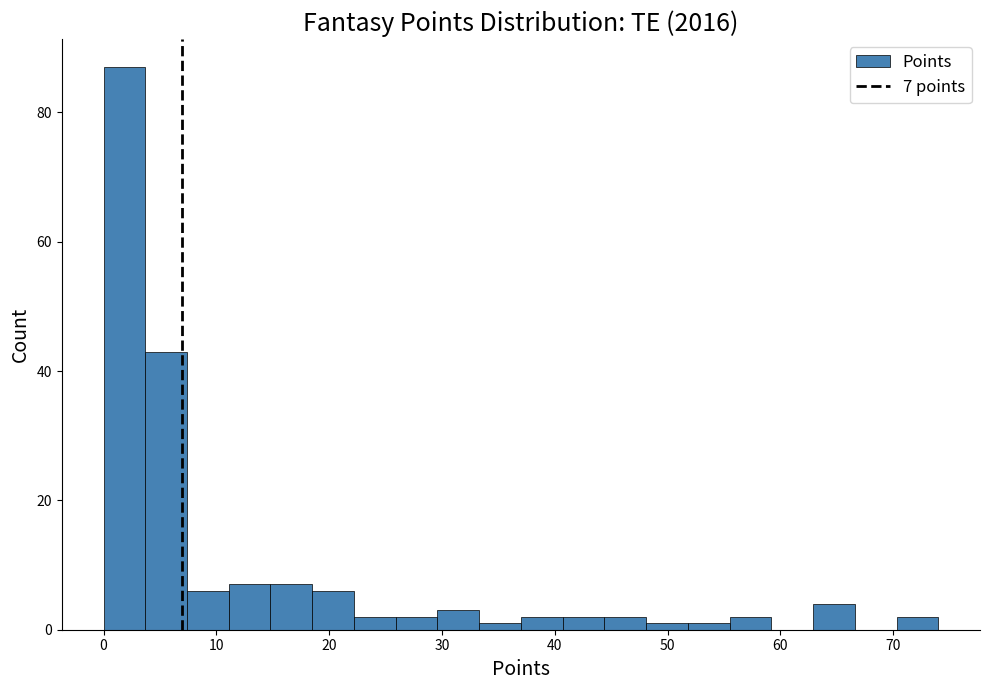

Around what value on the x-axis is the tallest bar? Give the approximate position of its centre, as read against the axis.

2